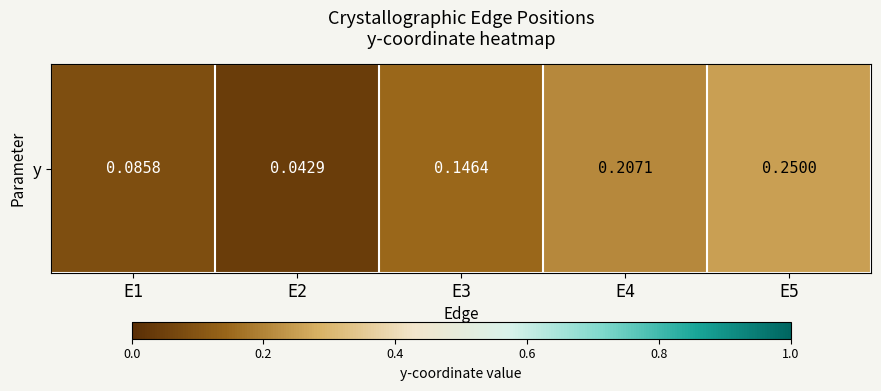

Rank the categories by value from highest to lowest.

E5, E4, E3, E1, E2